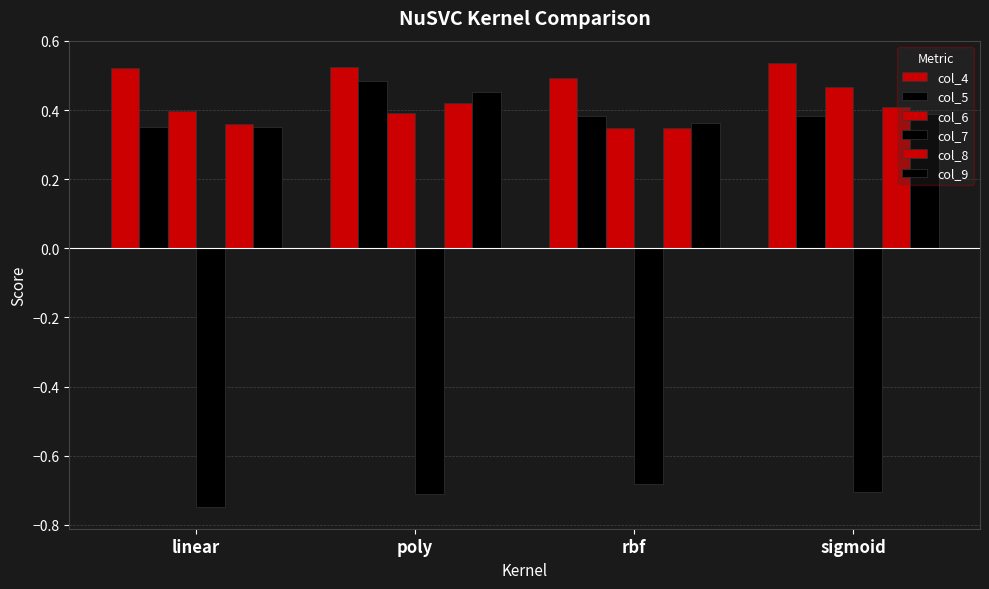

Read the col_7 value at linear.

-0.7